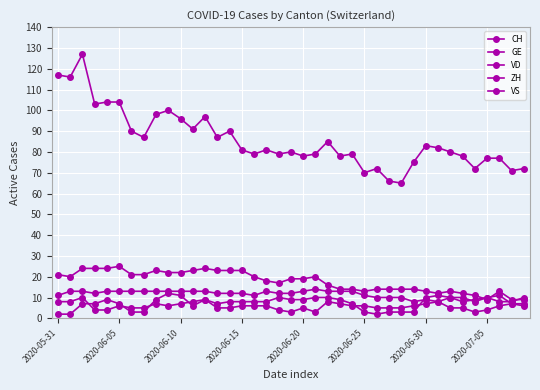

How many lines are shown in the chart?

5